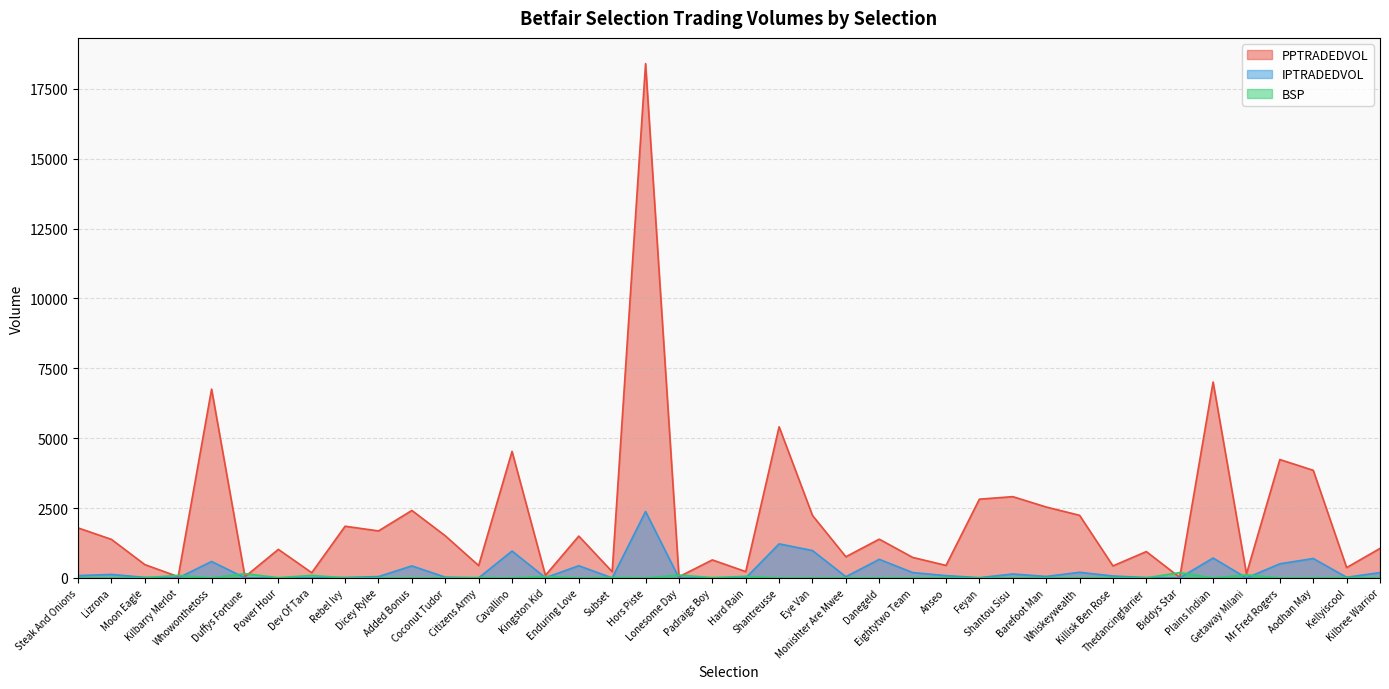

What is the label of the 40th point from the right?

Steak And Onions